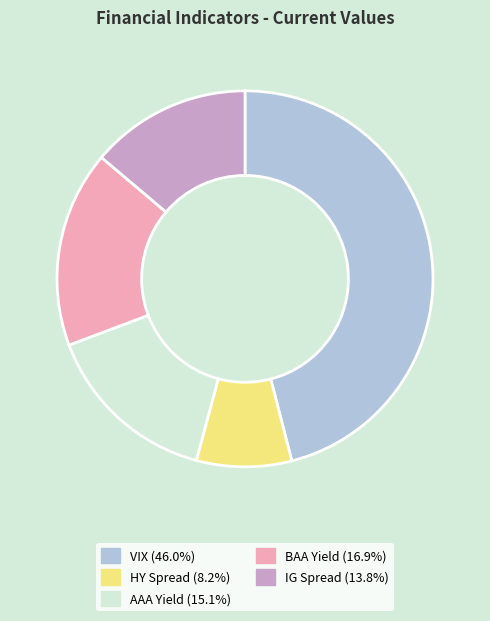

What is the largest slice in the pie chart?

VIX